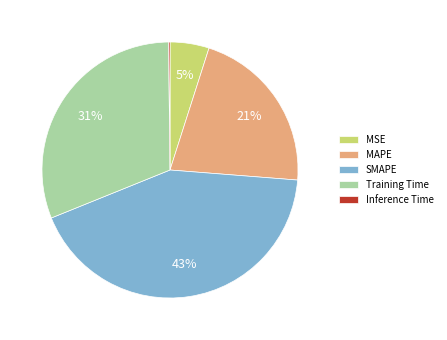

Is it true that Training Time is 31% of the pie?

True